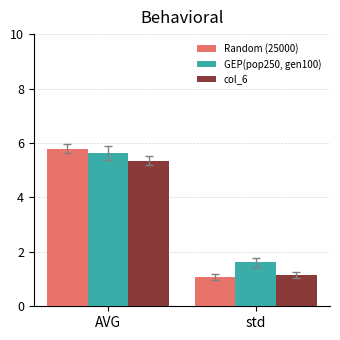

At AVG, list the series in order from largest to smallest.

Random (25000), GEP(pop250, gen100), col_6